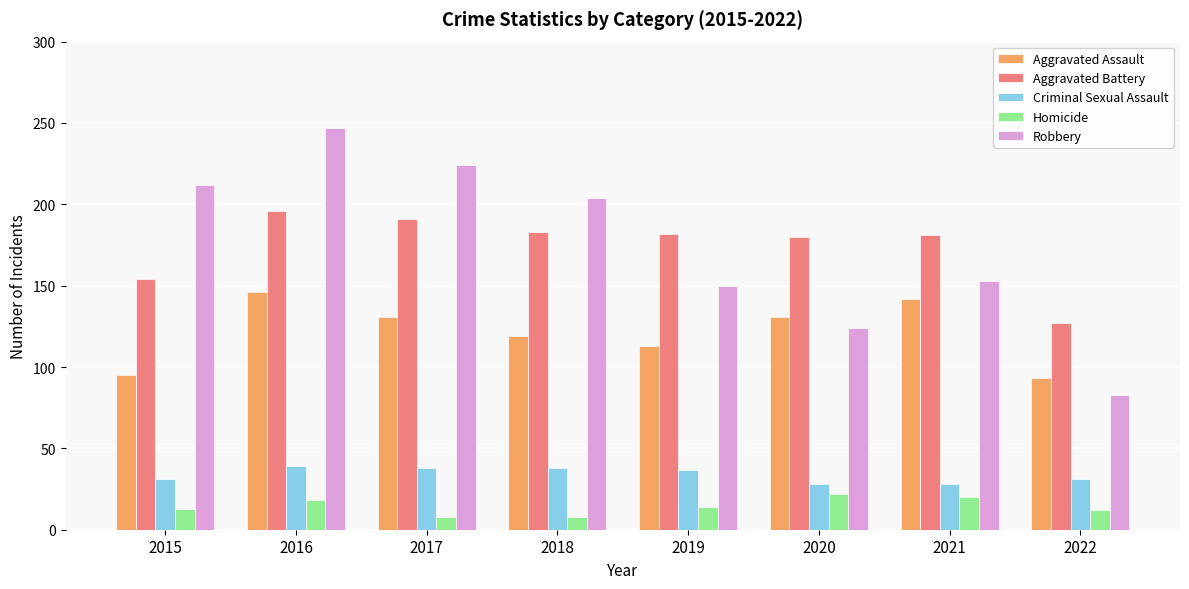

How many values in the Robbery series are below 204?

4